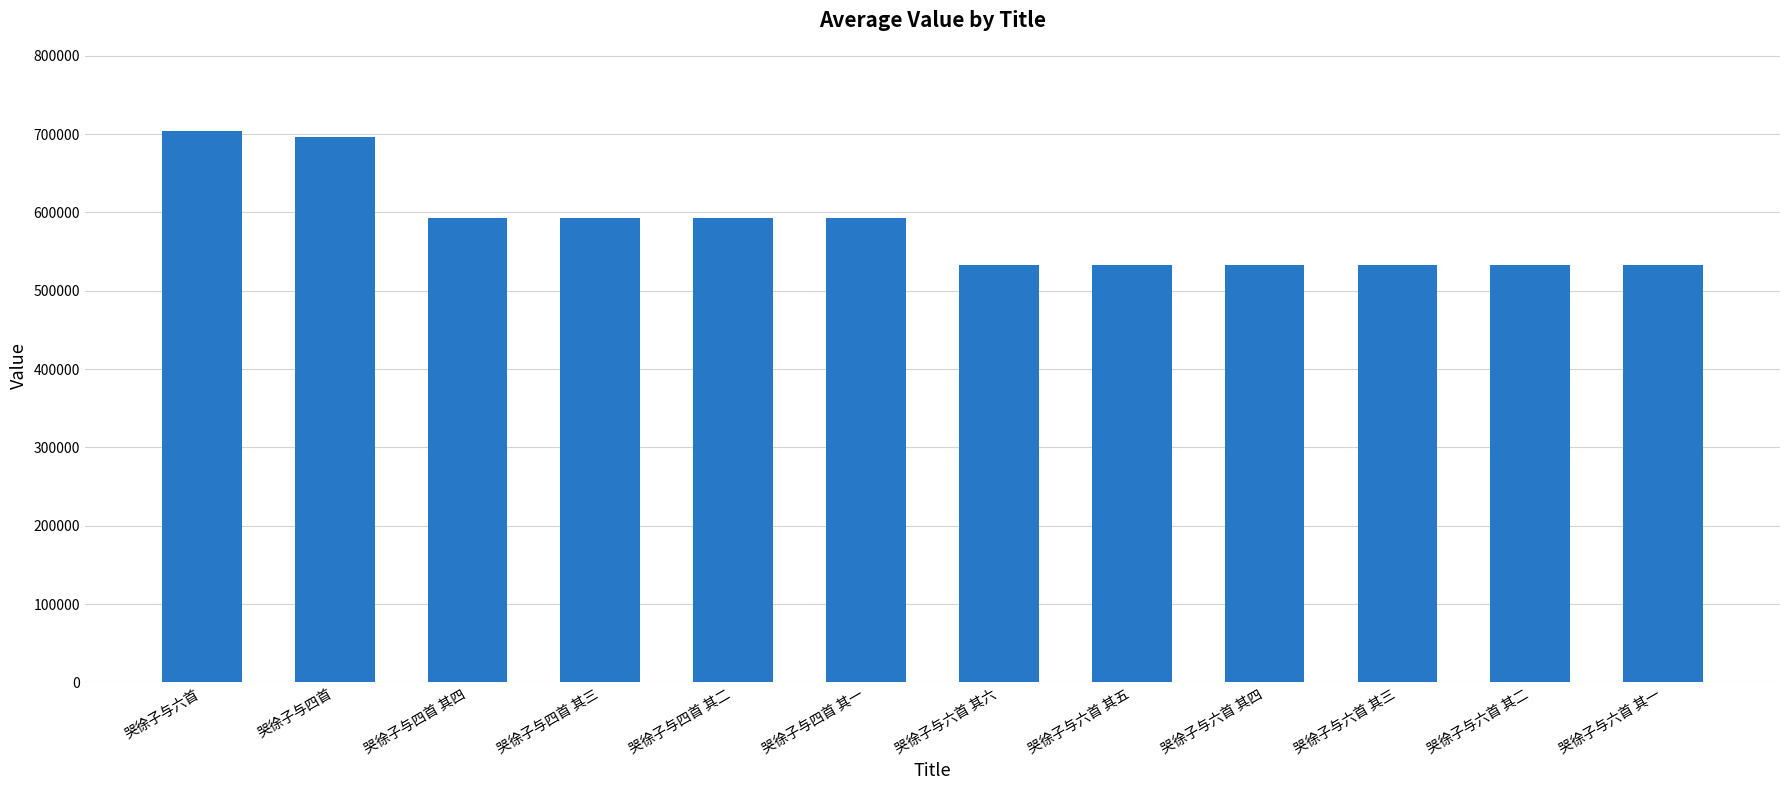

How many data points are less than 593417?

6